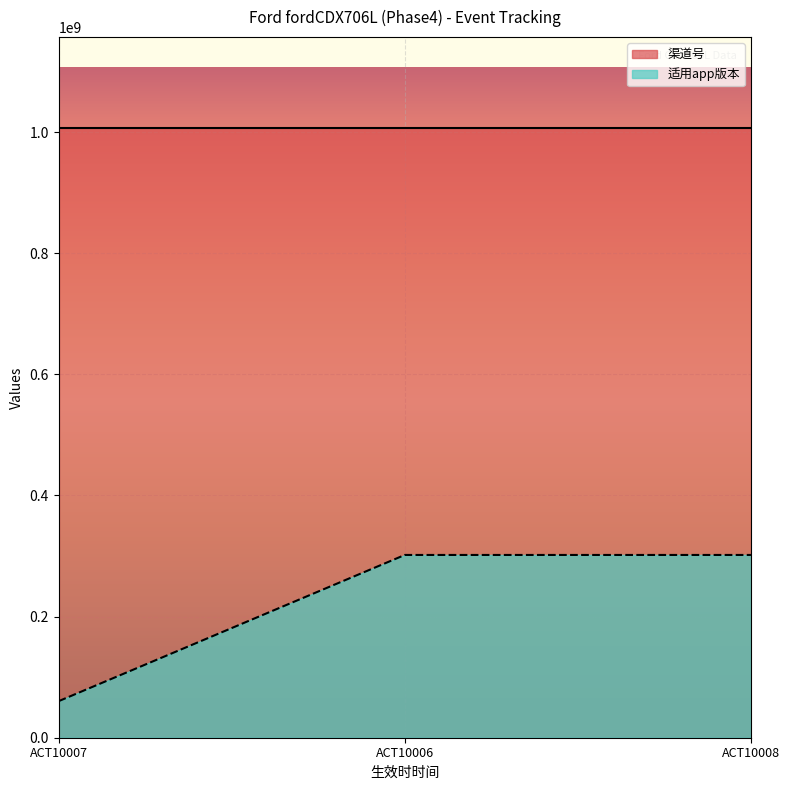

At ACT10007, list the series in order from largest to smallest.

渠道号, 适用app版本